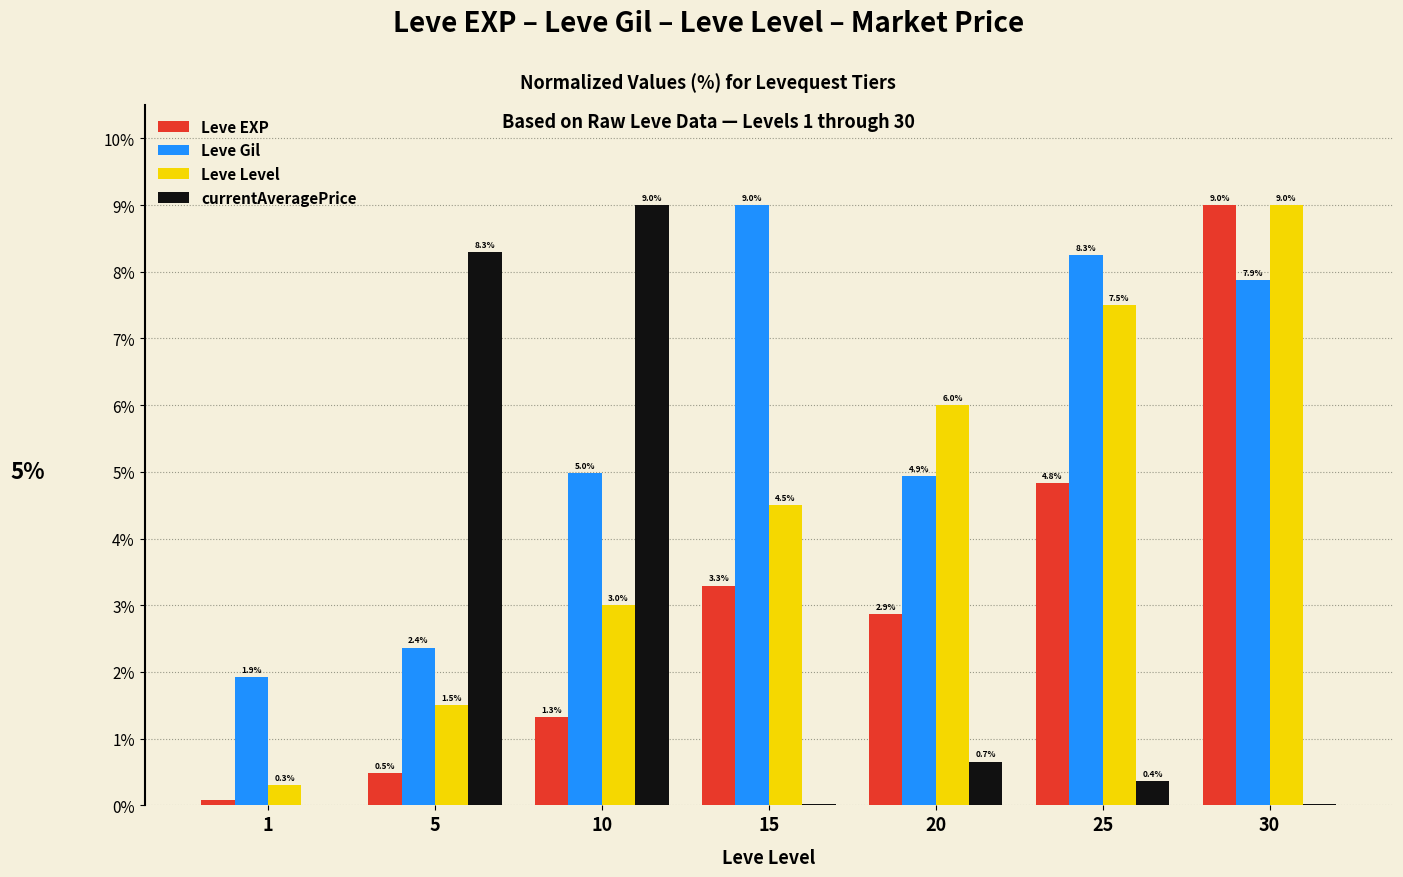

True or false: Leve Gil has a value of 7.3 at 10.

False